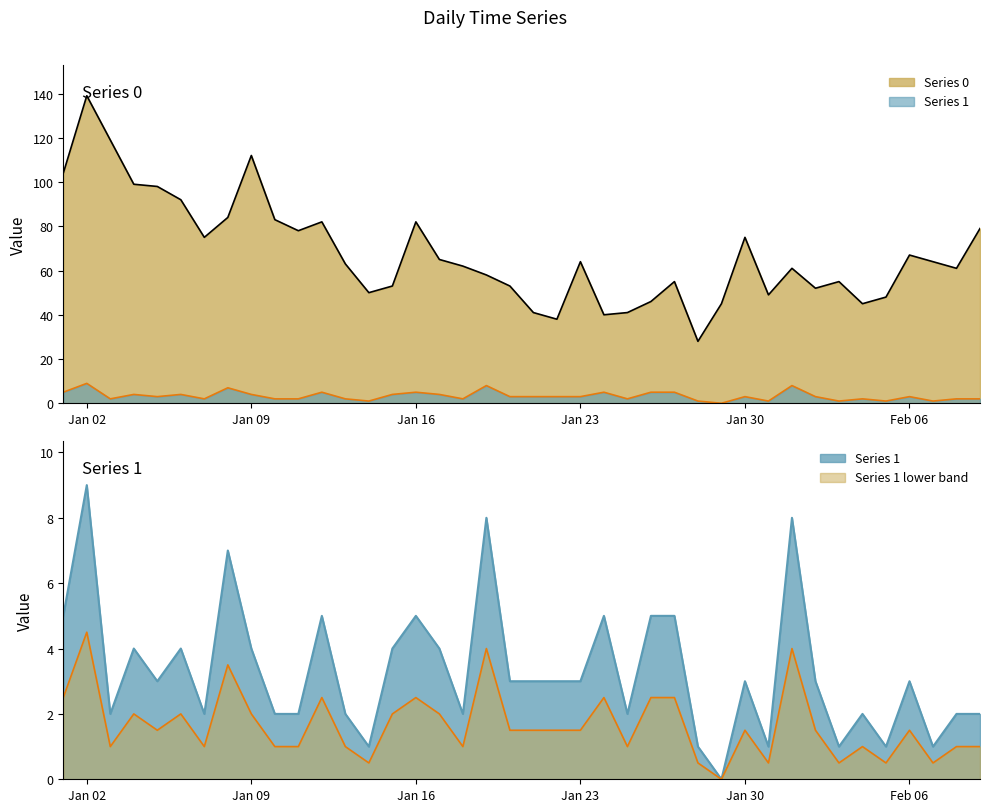

What is the label of the 10th point from the left?

2023-01-10